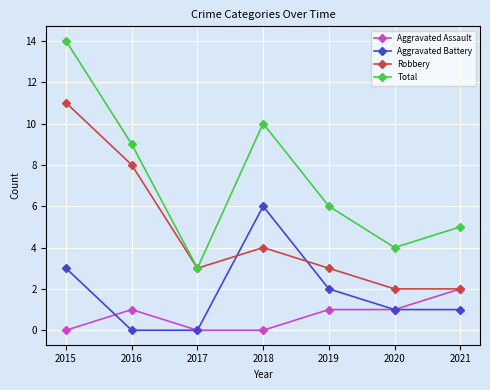

How many lines are shown in the chart?

4